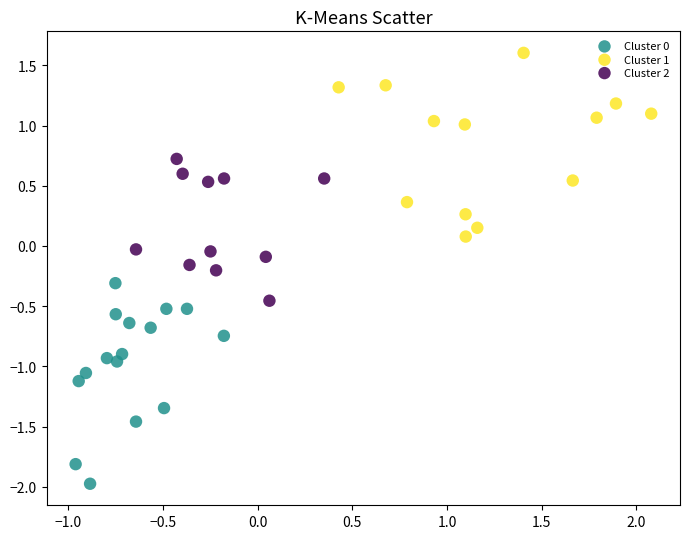

Which series reaches the maximum Y coordinate?

Cluster 1